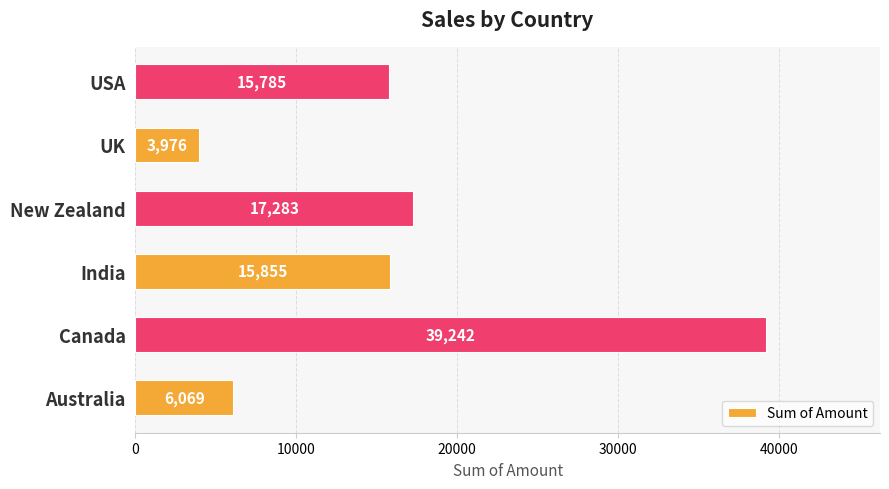

How many categories are shown in the chart?

6